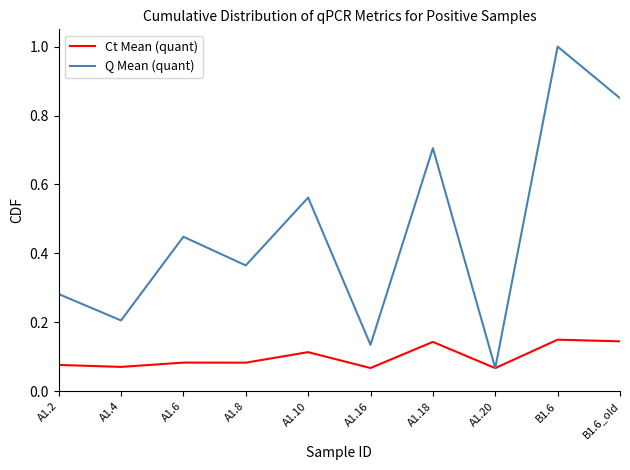

Is it true that Q Mean (quant) equals 0.5 at A1.8?

False